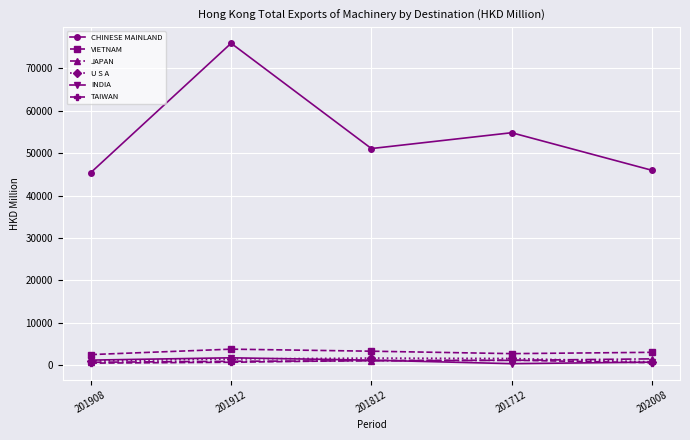

At which category does the chart reach its peak across all series?

201912